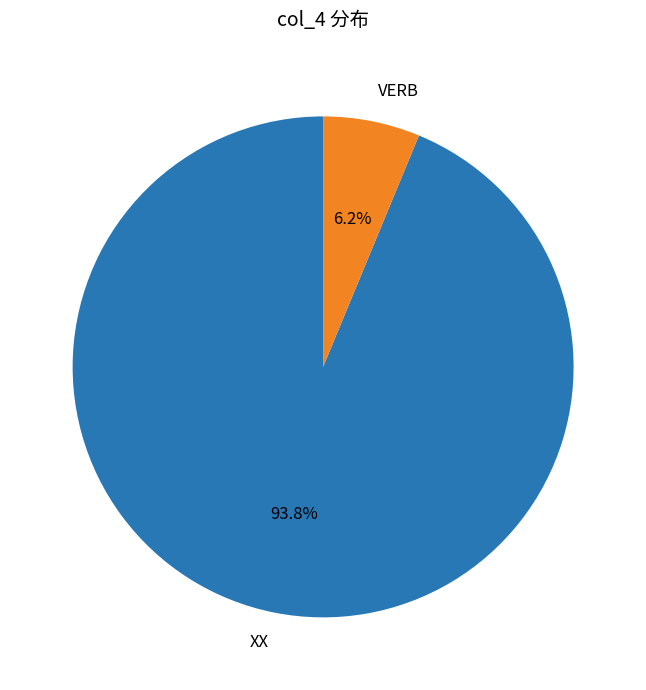

Is there a majority slice in this chart?

Yes